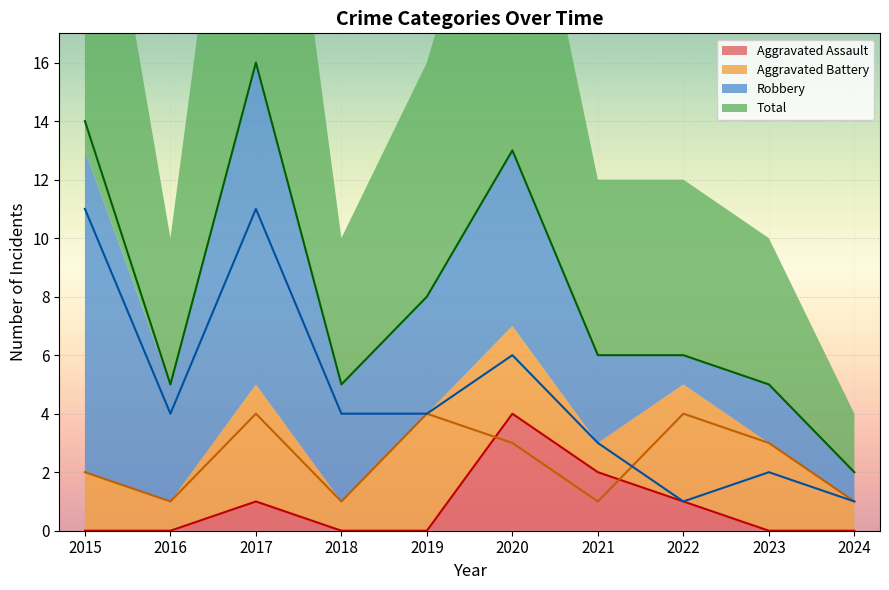

How many values in the Total series are below 6?

4